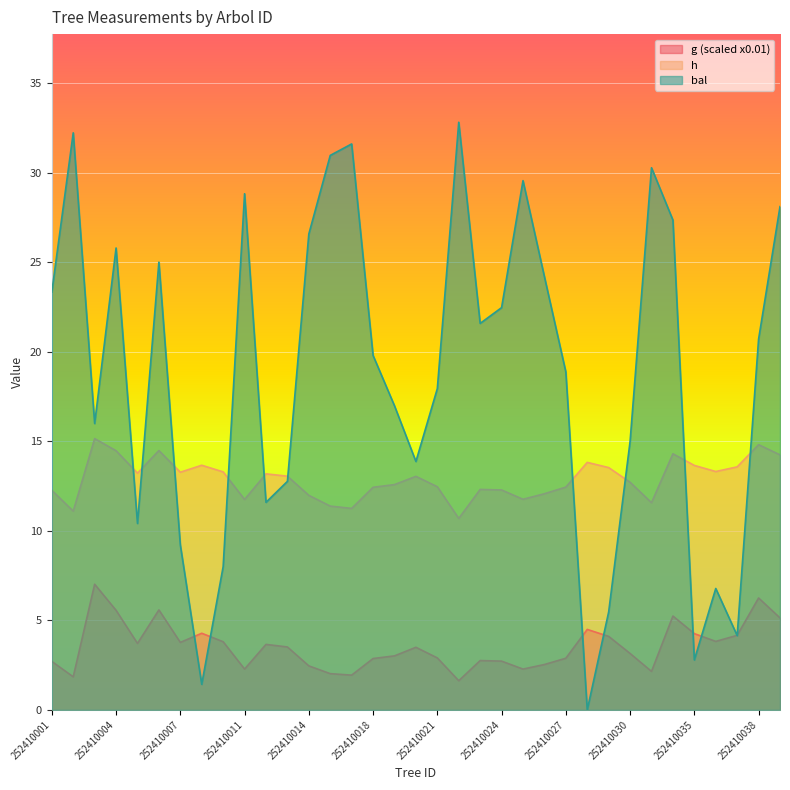

What value does the g series have at 252410016?

2.0